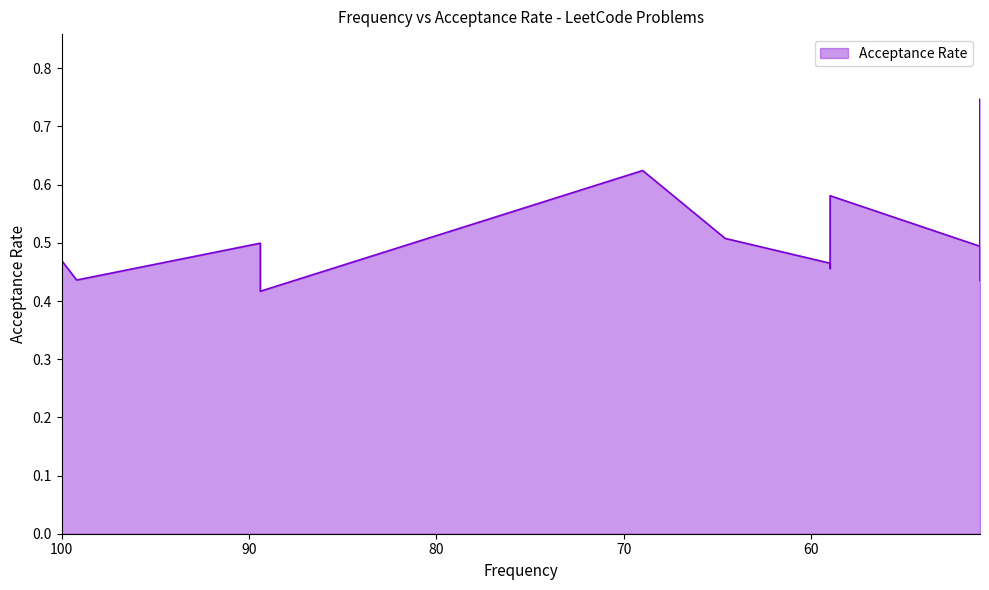

Reading left to right, what are all the values shown in this chart?

0.5	0.4	0.5	0.4	0.6	0.5	0.5	0.5	0.6	0.5	0.6	0.7	0.4